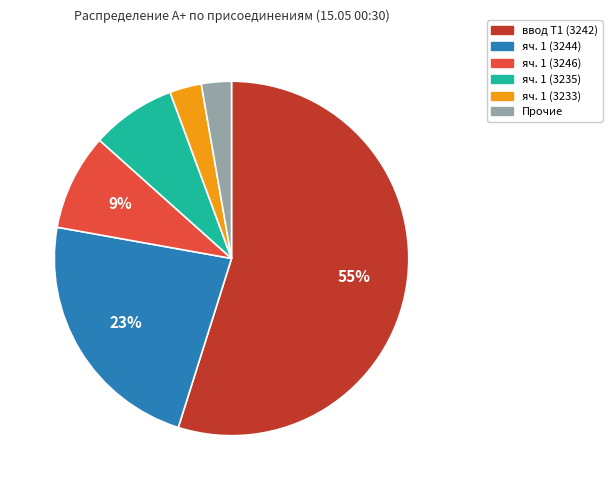

Is it true that яч. 1 (3233) is 16% of the pie?

False